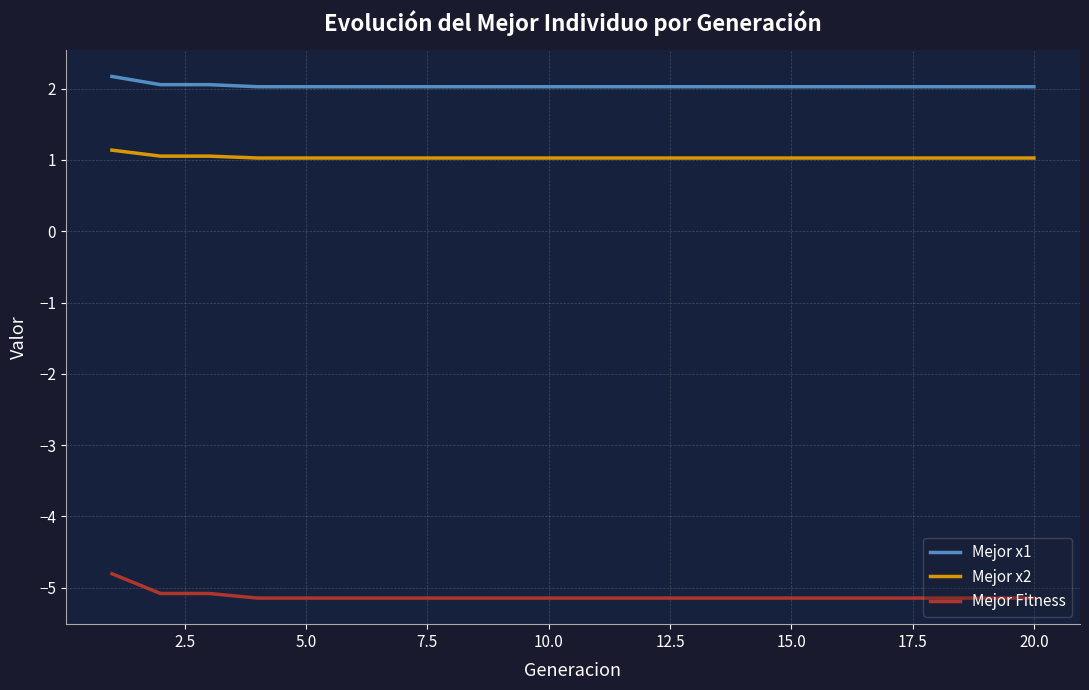

Which series has the largest range (max minus min)?

Mejor Fitness